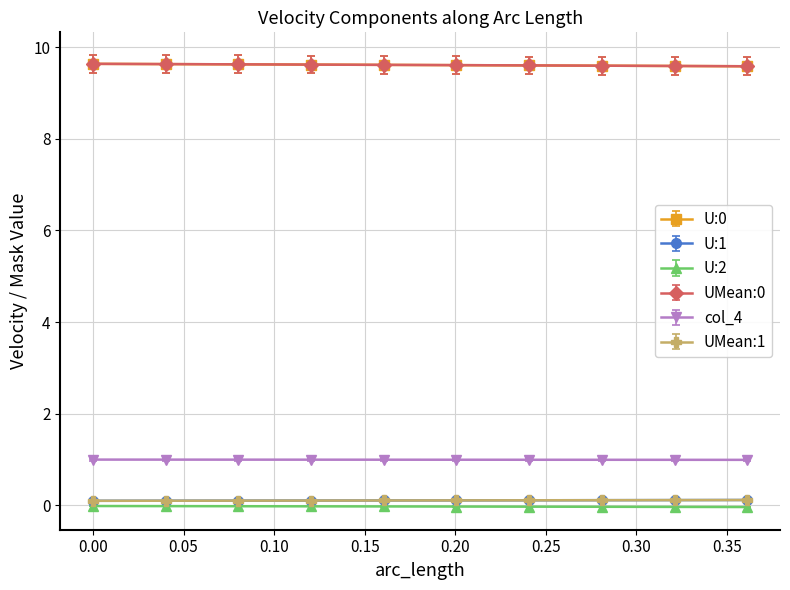

What is the maximum value for U:1?

0.1